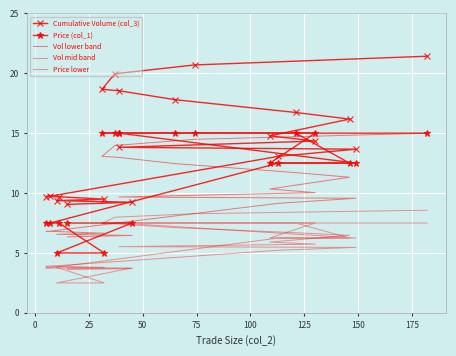

How many lines are shown in the chart?

5